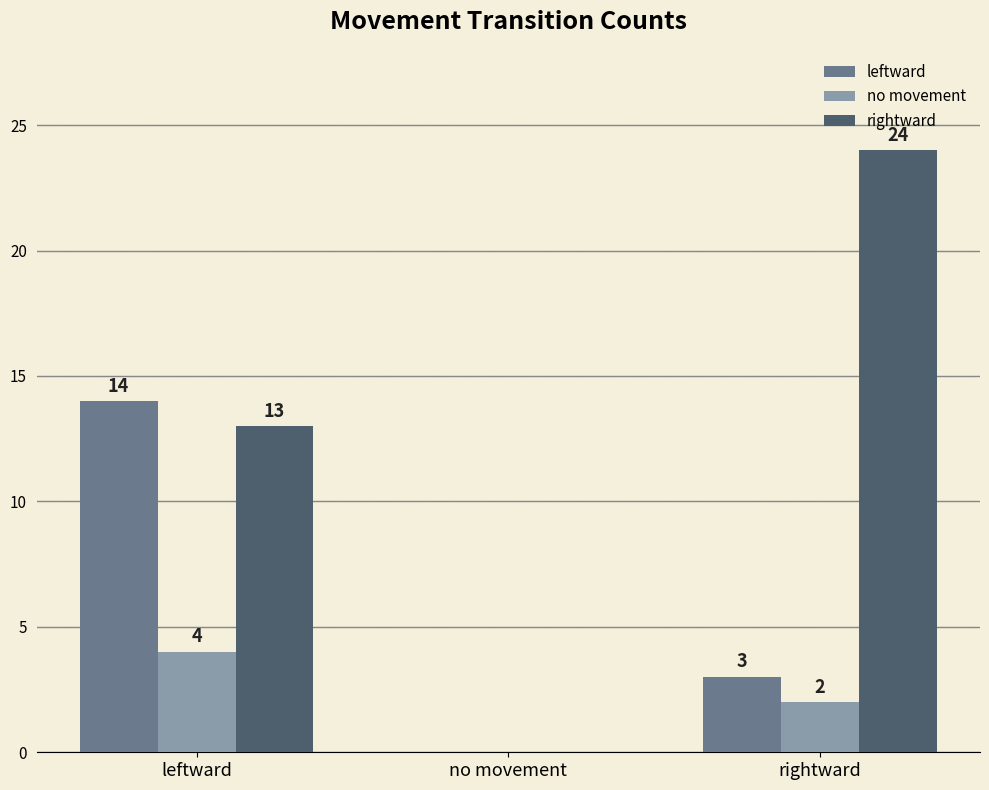

Which category has the highest value in the no movement series?

leftward